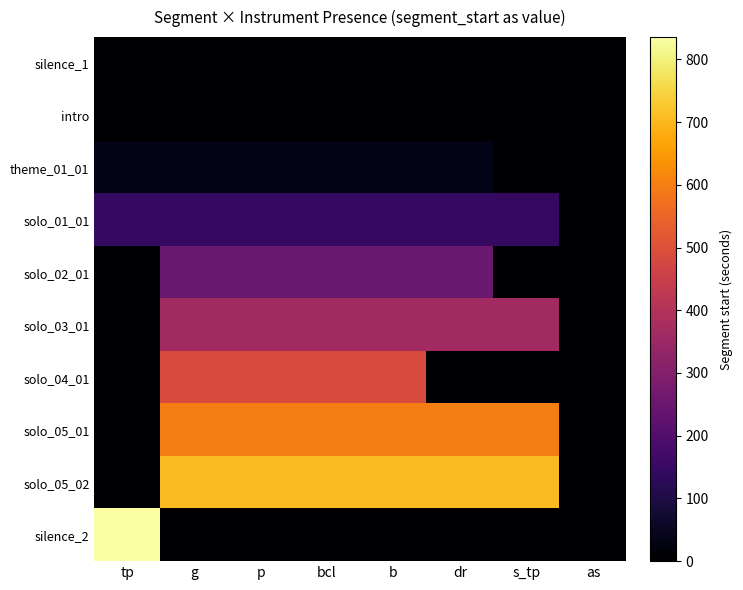

What is the total value across all series at dr?

2098.0